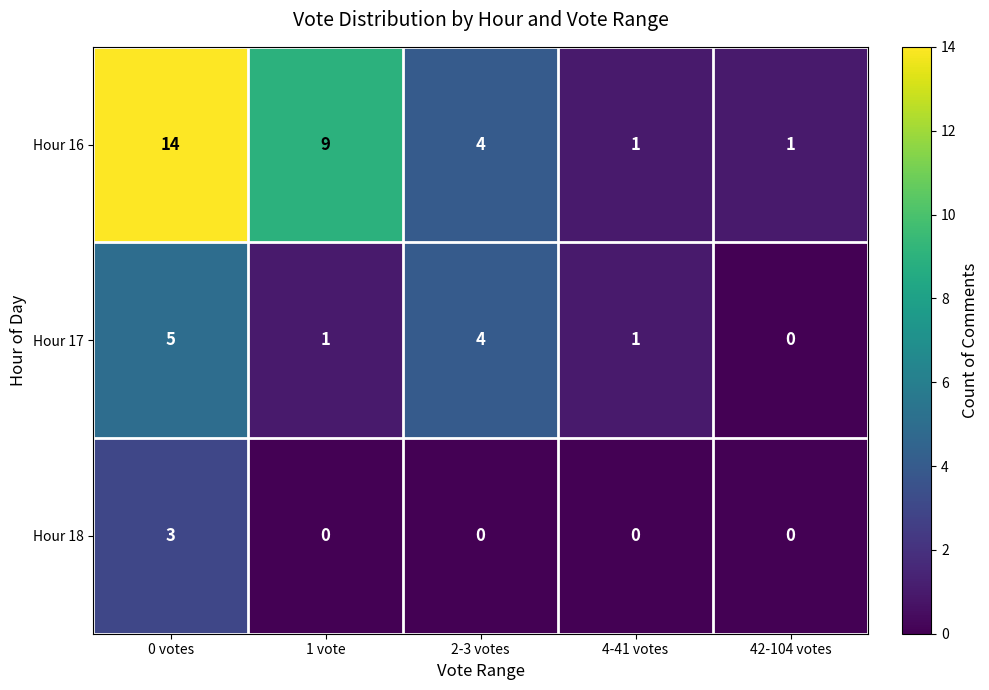

Rank the series by their average value, from lowest to highest.

Hour 18, Hour 17, Hour 16